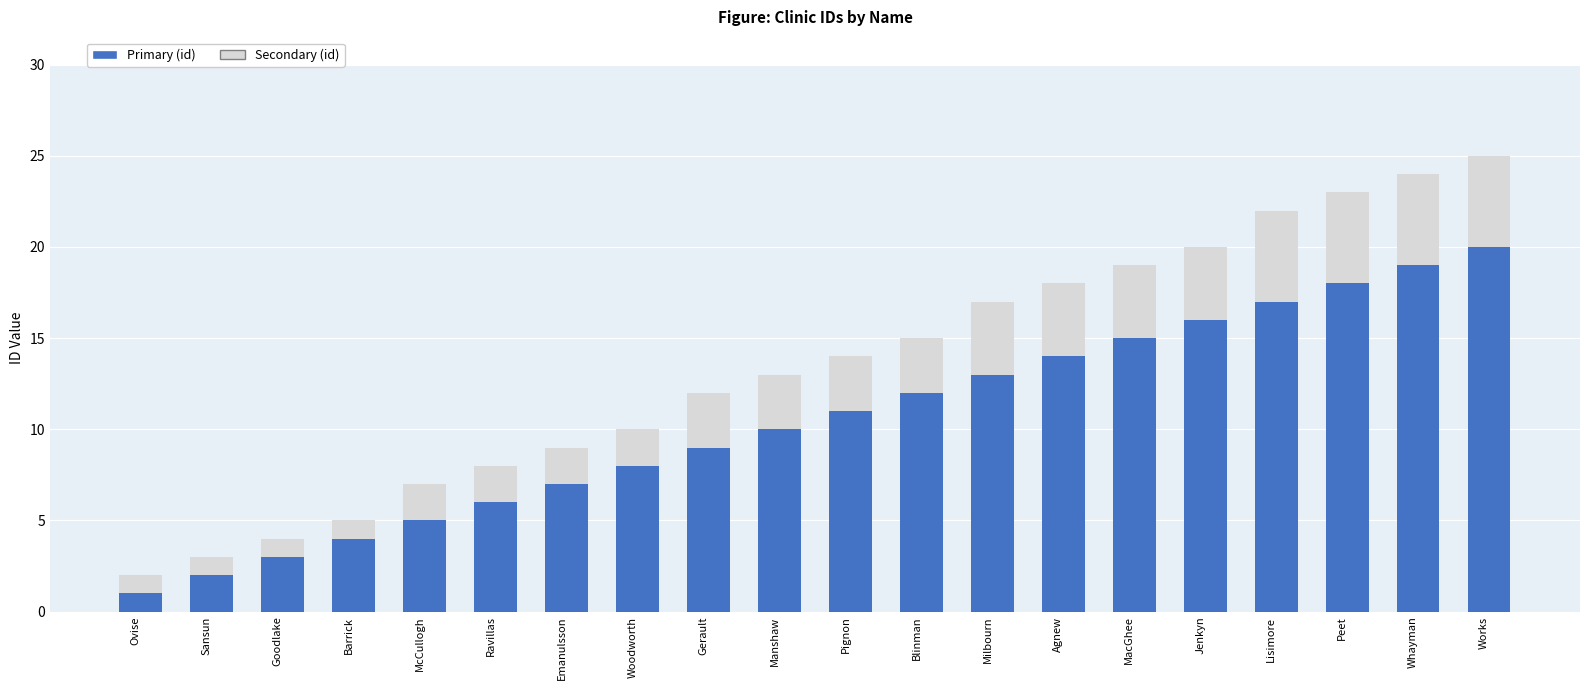

What is the total value across all series at Barrick?

5